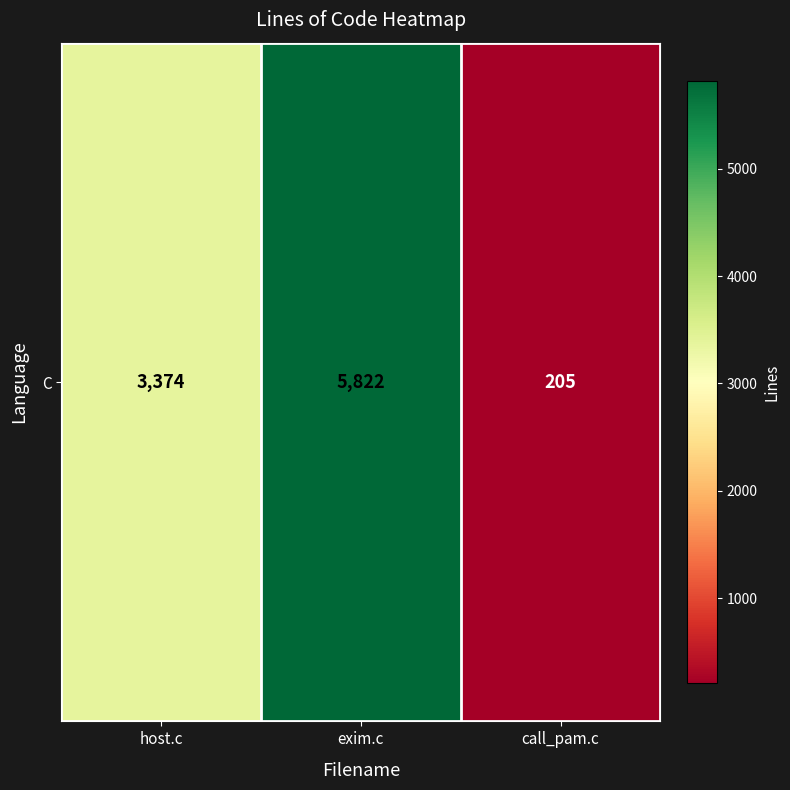

List the labels in order of value, smallest first.

call_pam.c, host.c, exim.c